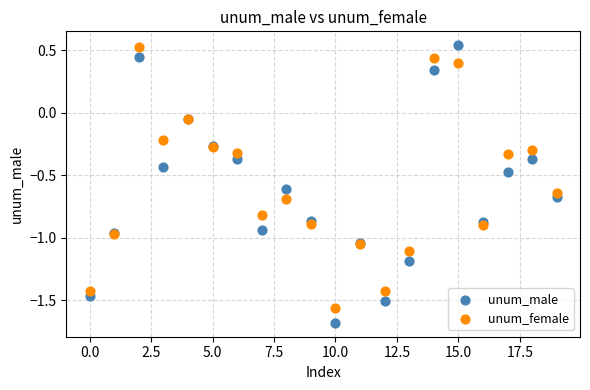

Which series contains the lowest Y value?

unum_male